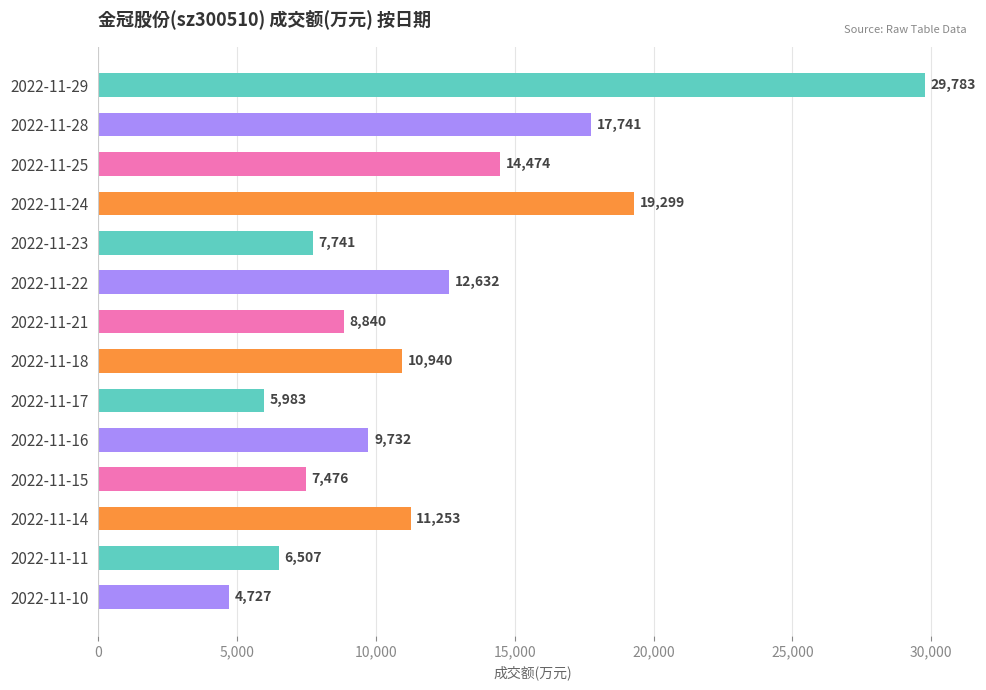

Reading bottom to top, what are all the values shown in this chart?

2022-11-10=4727	2022-11-11=6507	2022-11-14=11253	2022-11-15=7476	2022-11-16=9732	2022-11-17=5983	2022-11-18=10940	2022-11-21=8840	2022-11-22=12632	2022-11-23=7741	2022-11-24=19299	2022-11-25=14474	2022-11-28=17741	2022-11-29=29783